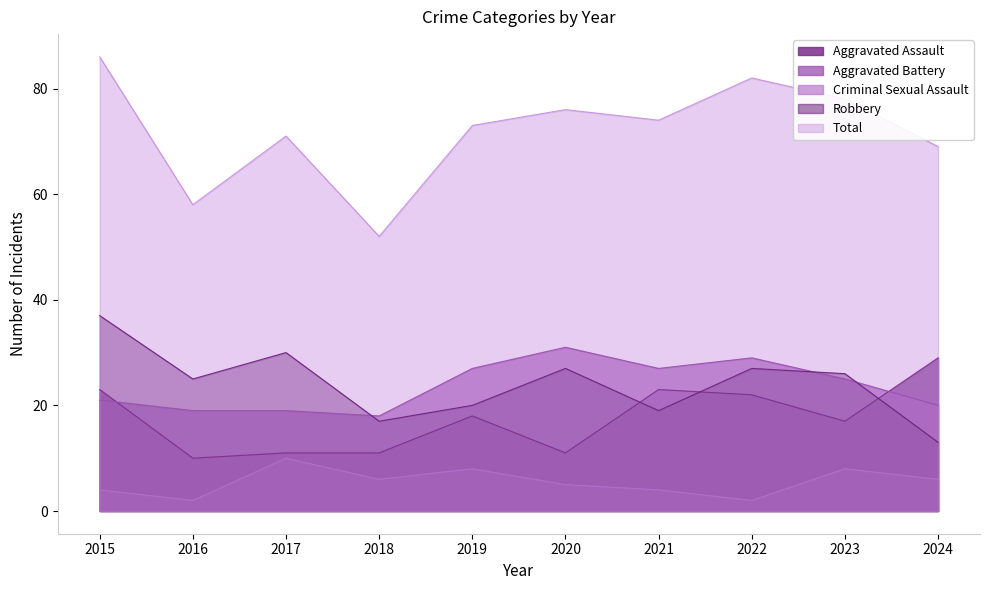

What is the highest value of the Criminal Sexual Assault series?

10